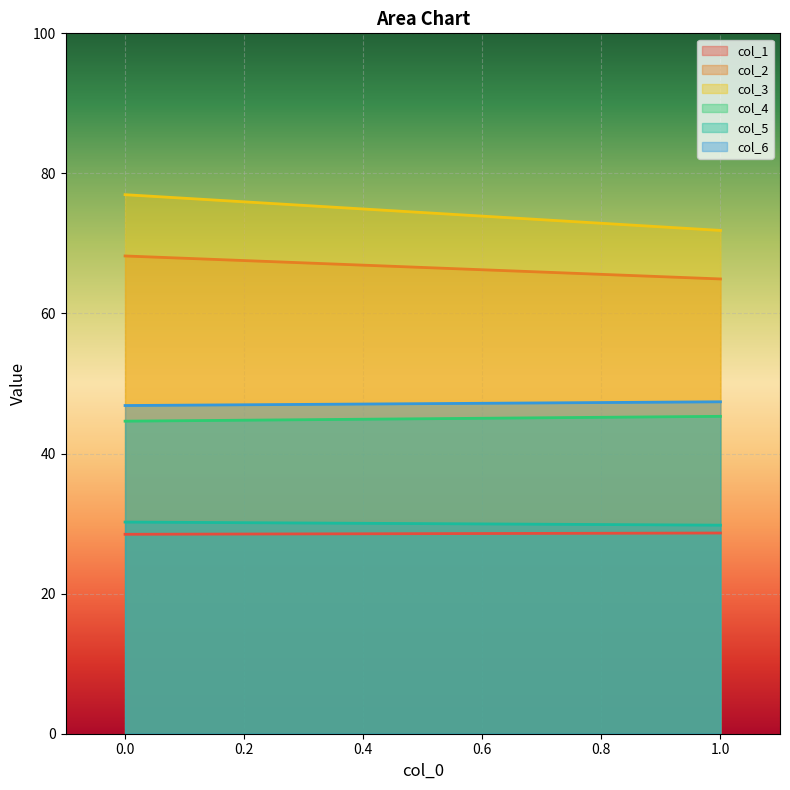

Reading right to left, what are all the values shown in this chart?

col_1: 1=28.7	0=28.5
col_2: 1=64.9	0=68.2
col_3: 1=71.9	0=77.0
col_4: 1=45.3	0=44.6
col_5: 1=29.8	0=30.2
col_6: 1=47.4	0=46.9